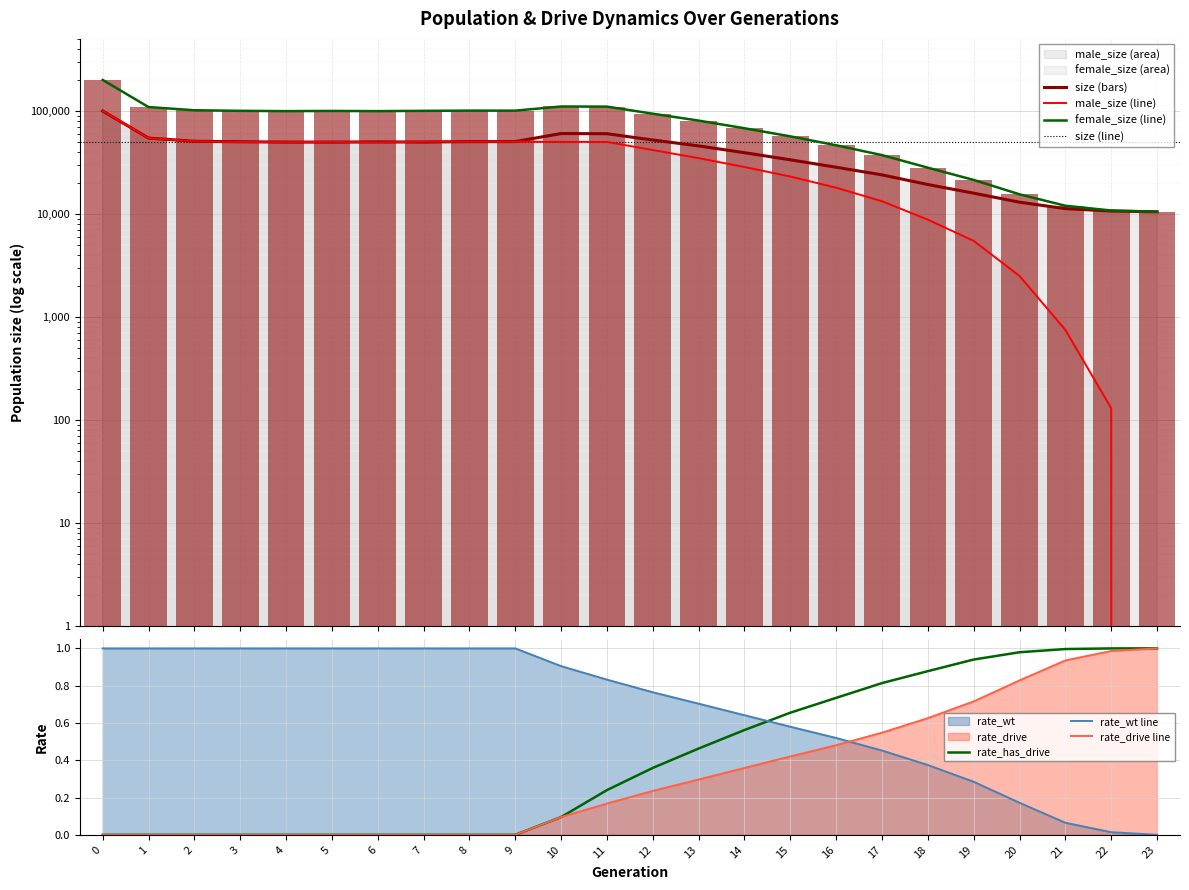

Does the chart contain stacked bars?

No